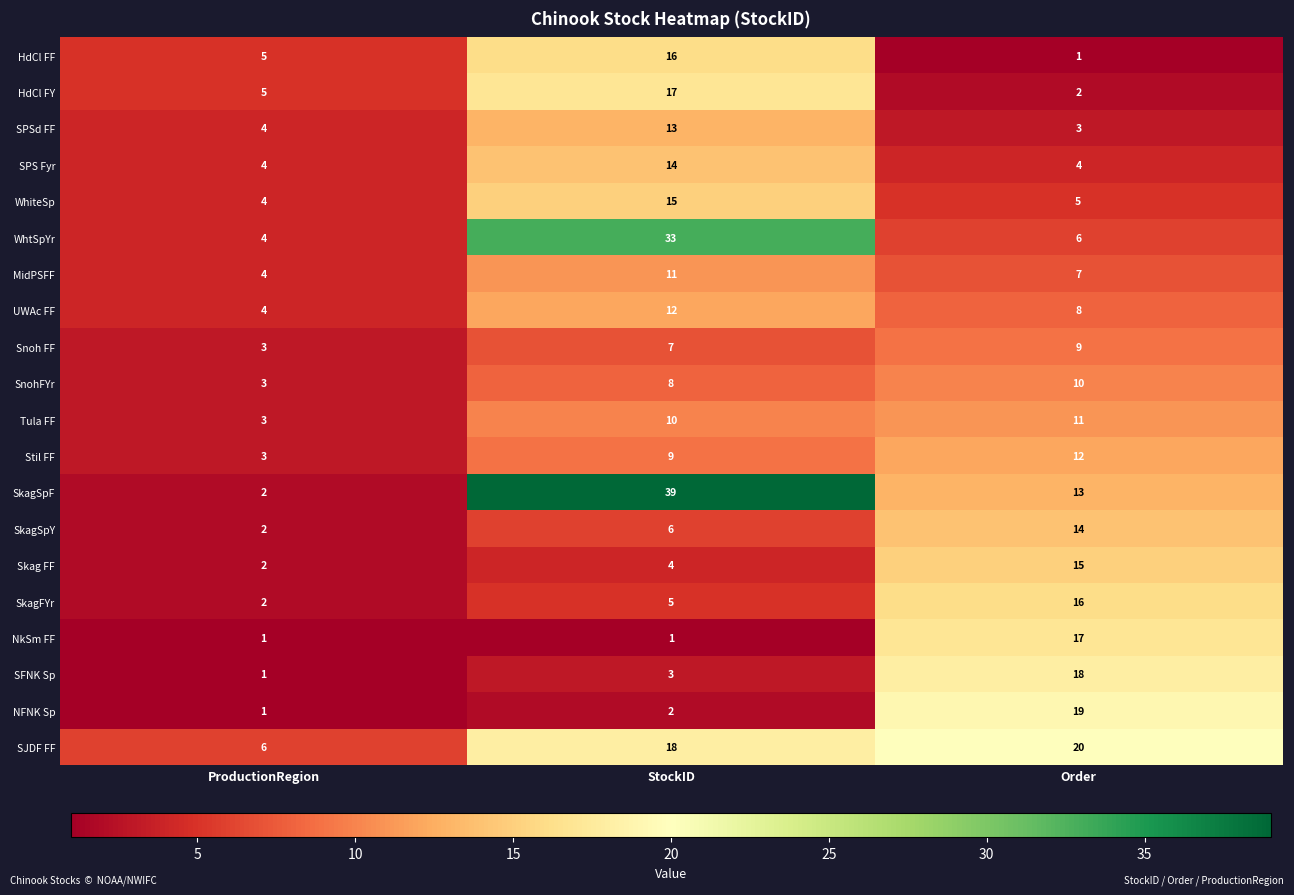

The value of HdCl FY at Order is 1. True or false?

False